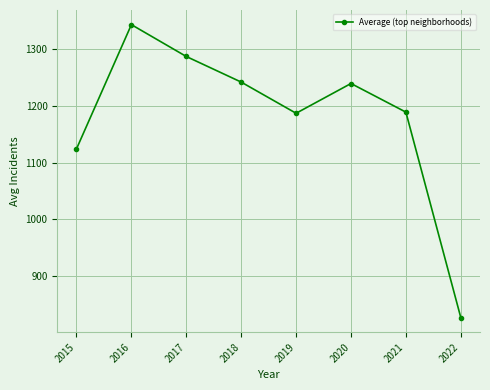

What is the minimum value shown in the chart?

826.8